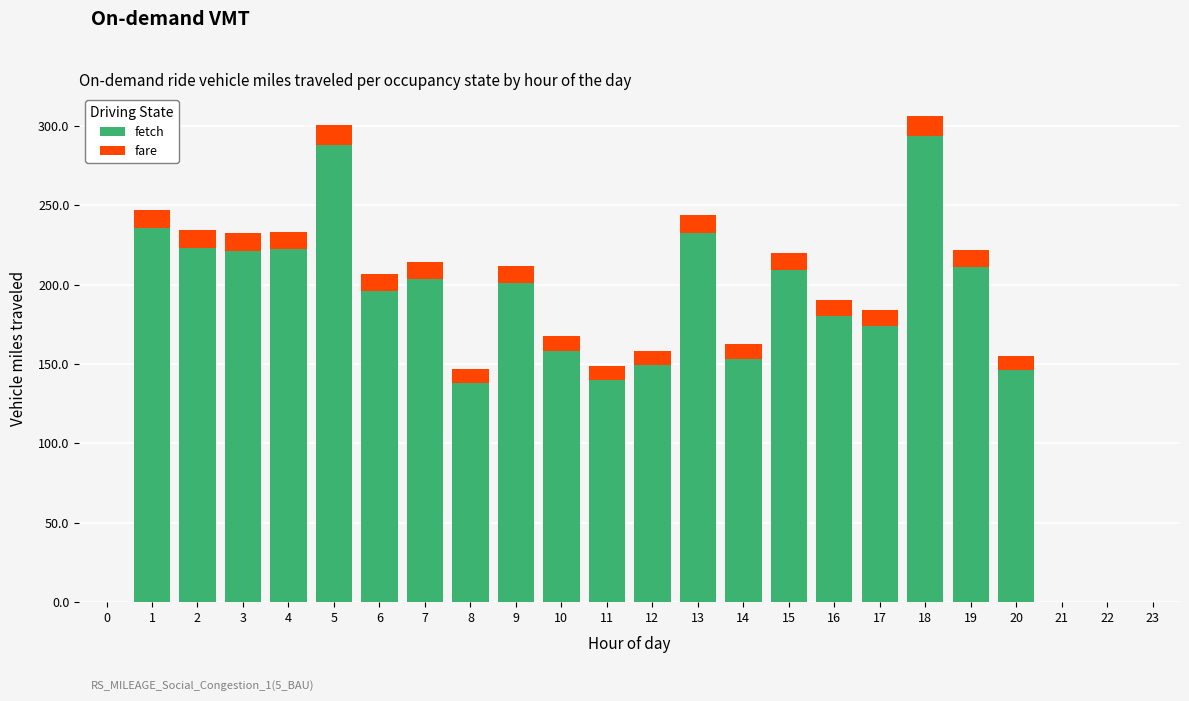

Does the chart contain stacked bars?

Yes